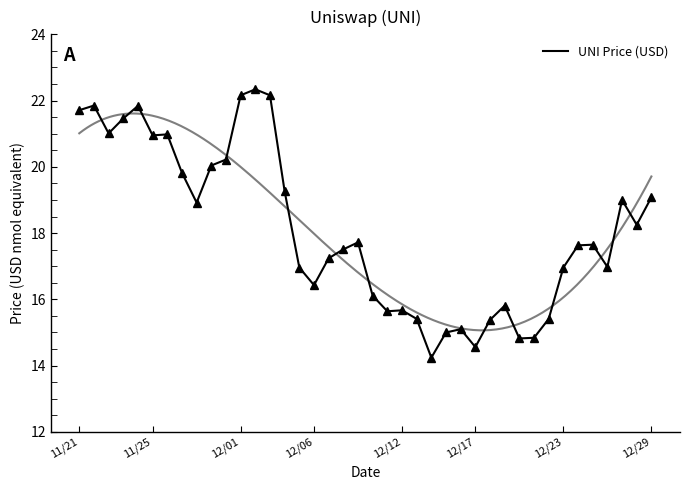

What is the change in value from 10 to 27?

-5.7